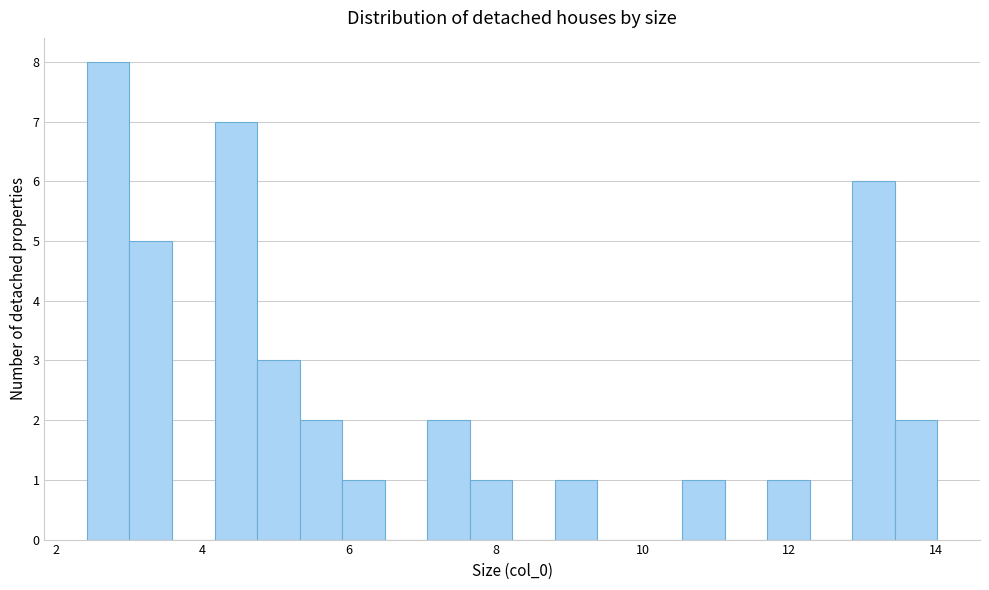

Around what value on the x-axis is the tallest bar? Give the approximate position of its centre, as read against the axis.

2.8